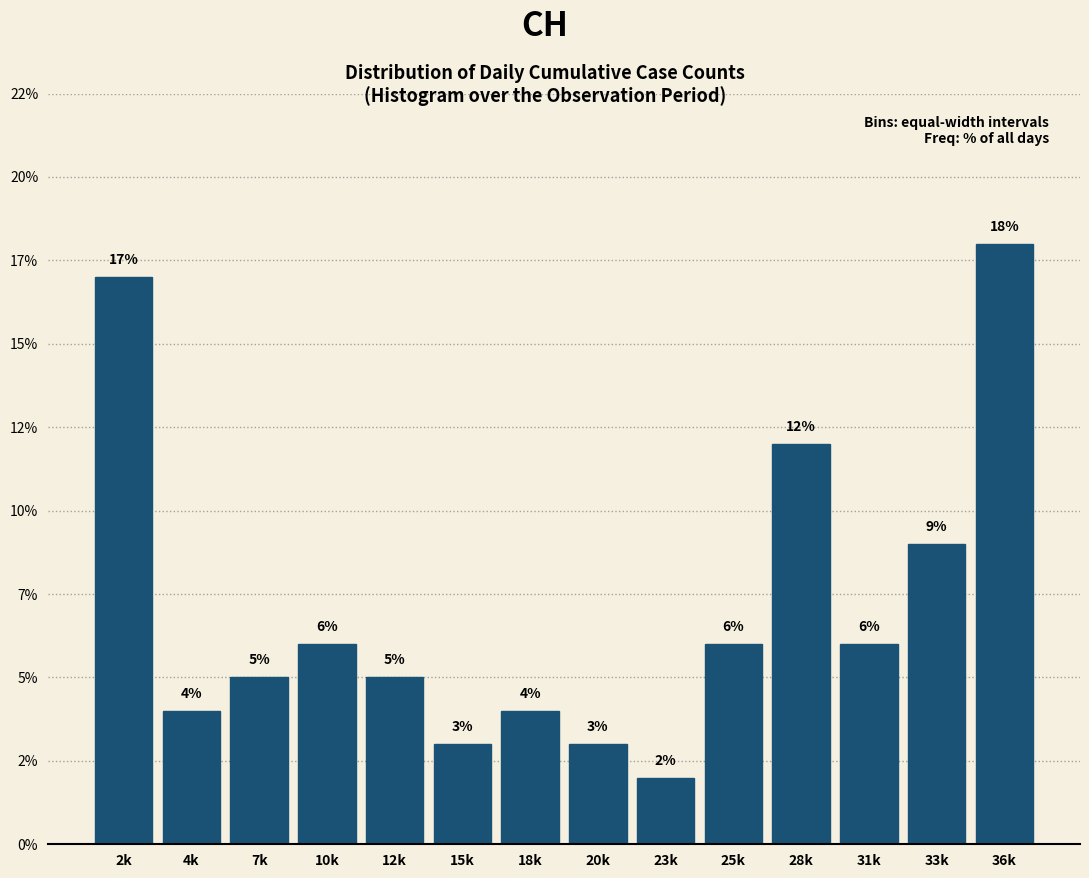

Are the bars horizontal?

No